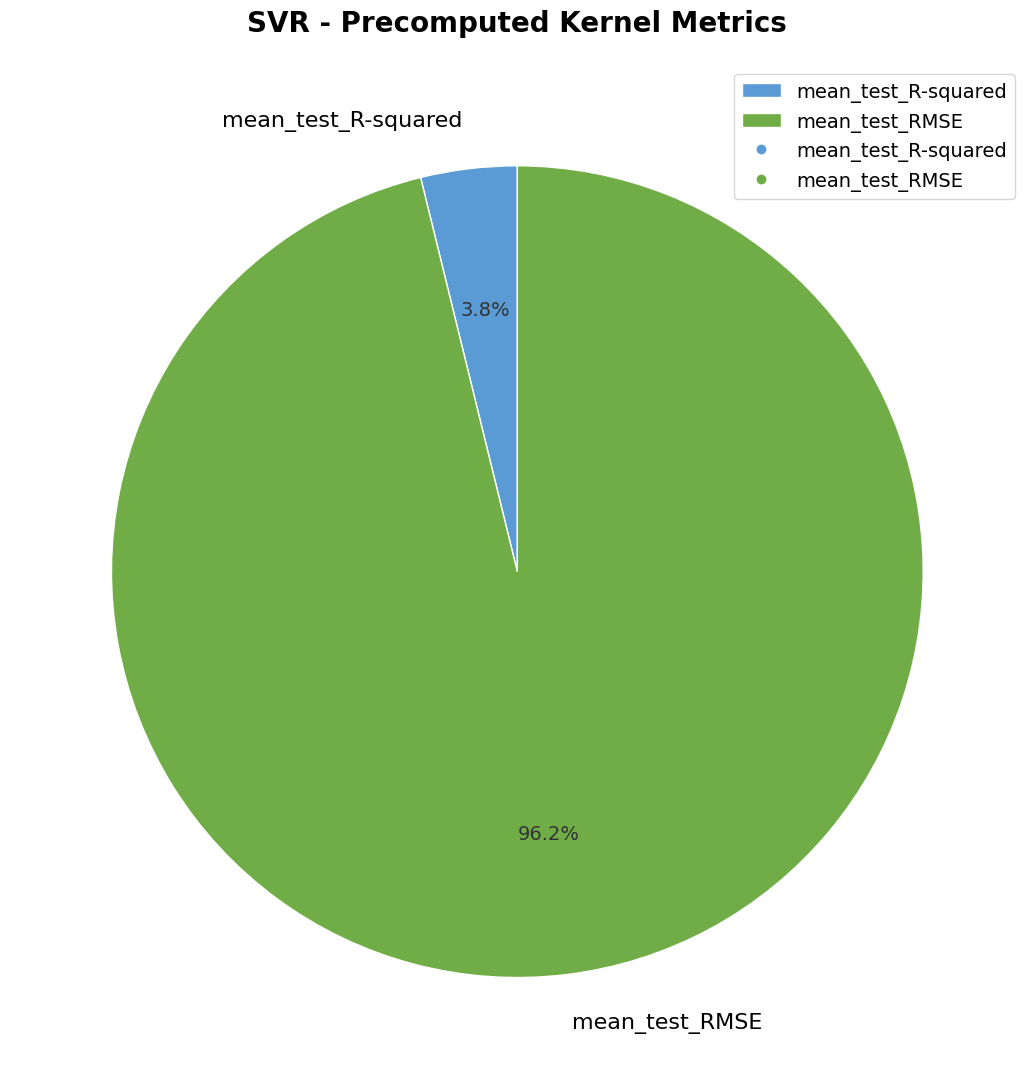

Rank the categories by value from highest to lowest.

mean_test_RMSE, mean_test_R-squared